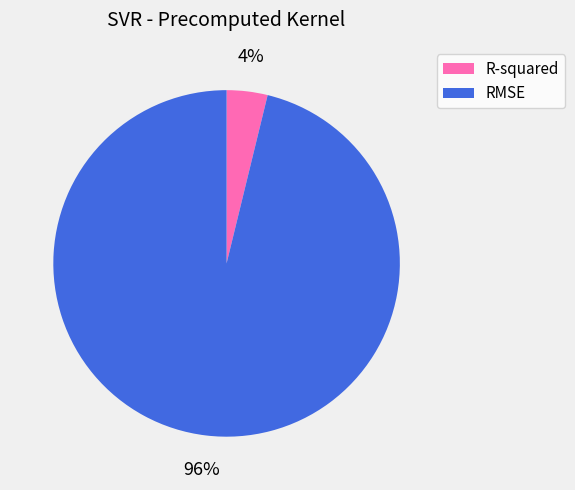

Rank the categories by value from lowest to highest.

R-squared, RMSE